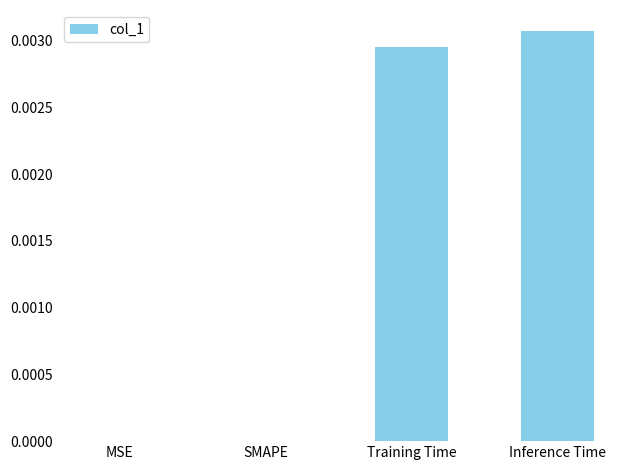

The value at MSE is 0.0. True or false?

True